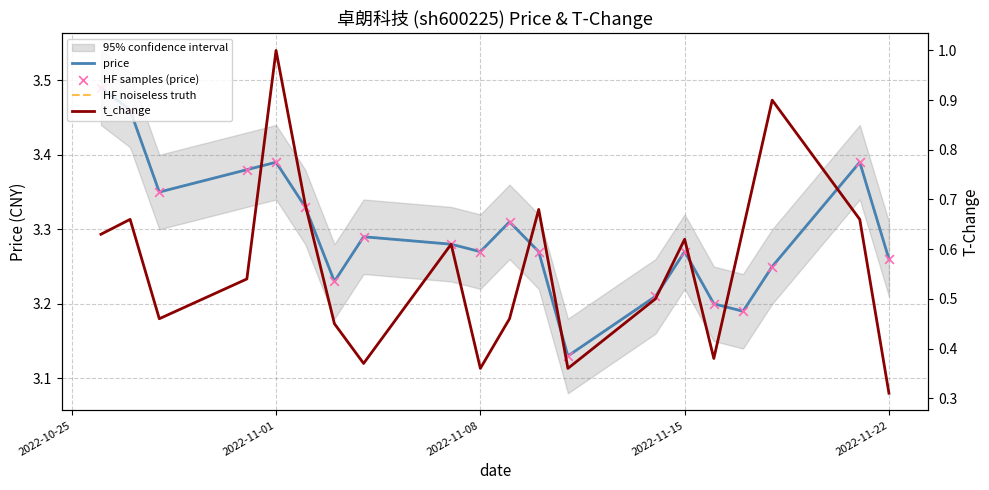

Which series has the largest Y range (max minus min)?

t_change